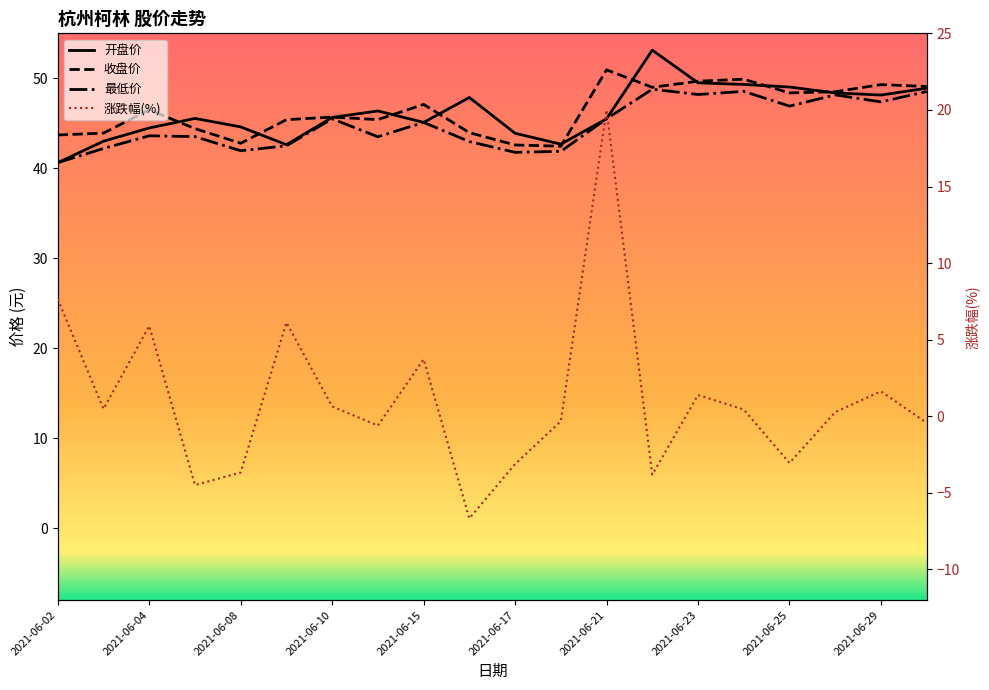

True or false: 收盘价 and 涨跌幅(%) cross at least once.

False